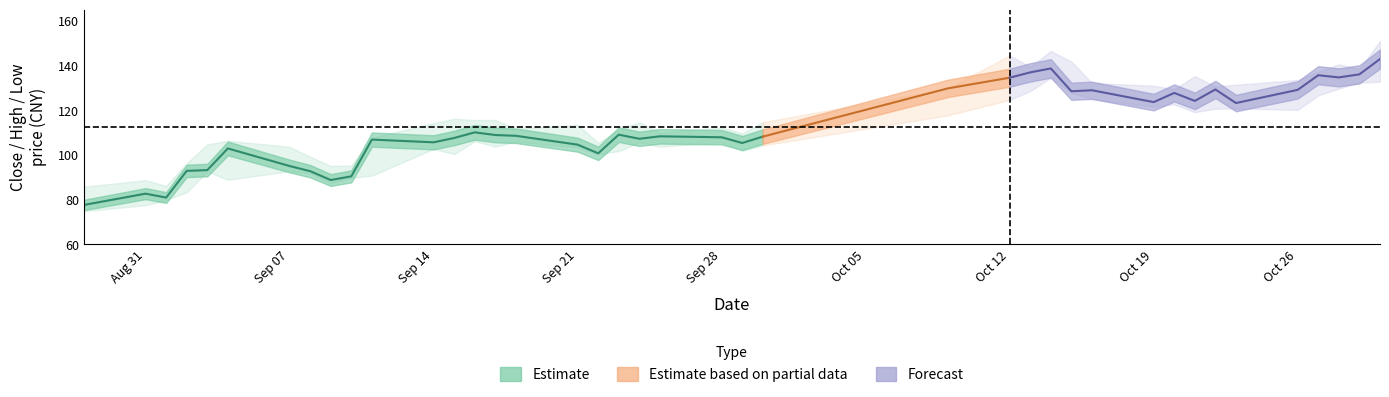

How many interior local valleys does the close series have?

11